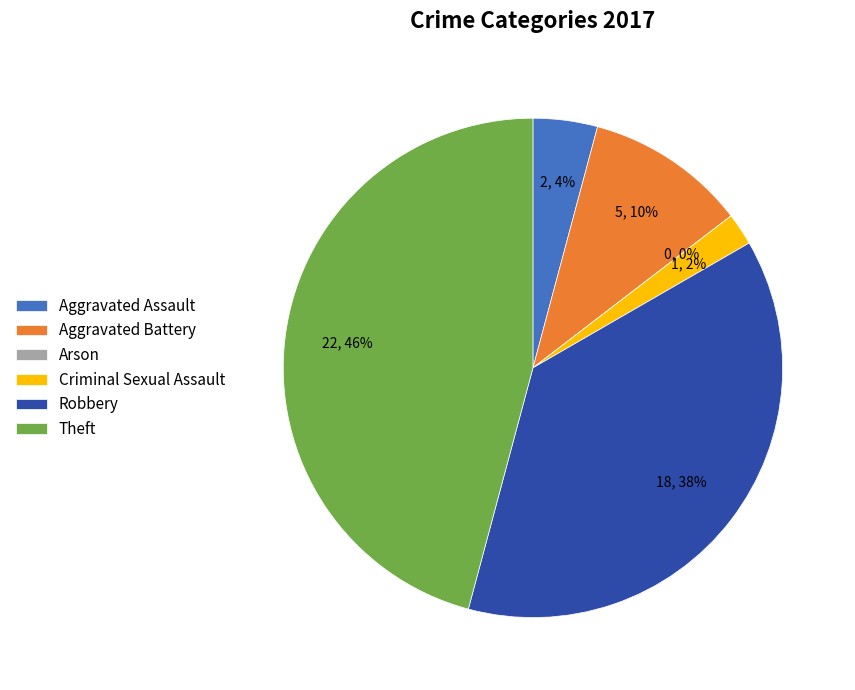

The Aggravated Assault slice represents 1% of the pie. True or false?

False